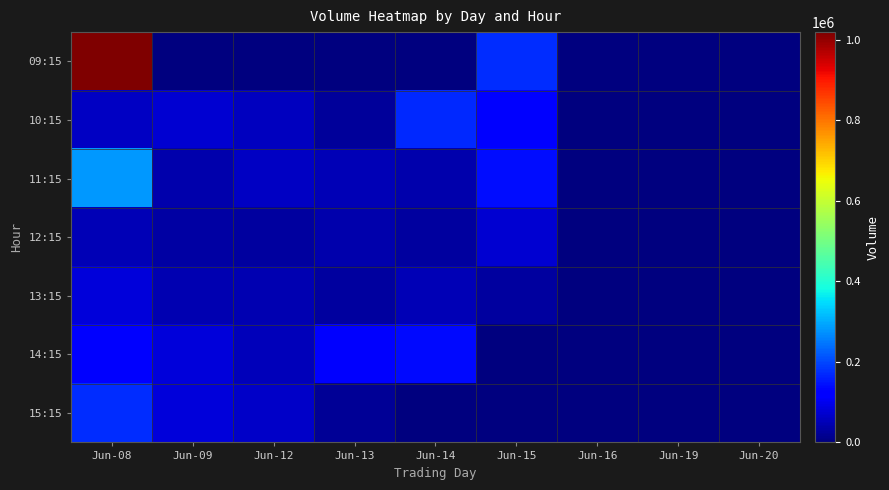

List the series in order of their peak value, highest first.

09:15, 11:15, 15:15, 10:15, 14:15, 13:15, 12:15